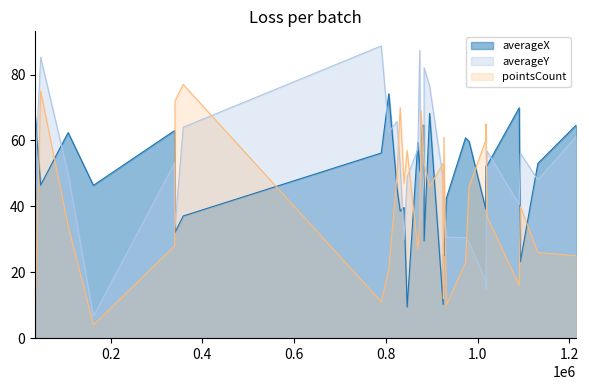

Which series has the widest spread of values?

averageY